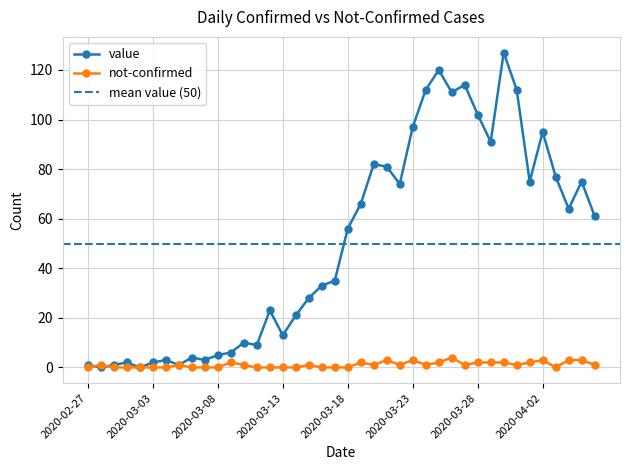

What are all the series names shown in the legend?

value, not-confirmed